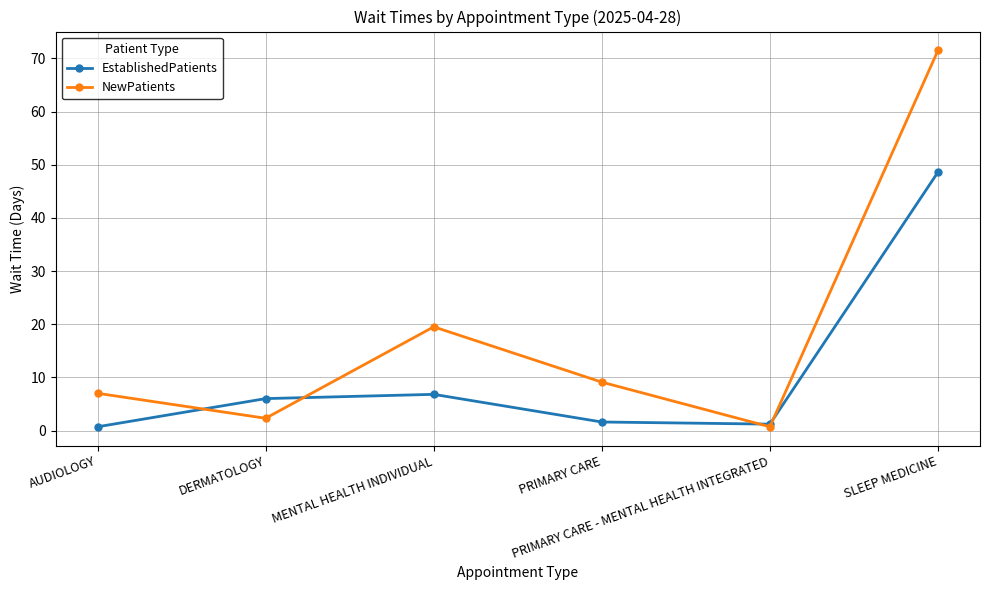

Is it true that EstablishedPatients equals 6.0 at DERMATOLOGY?

True